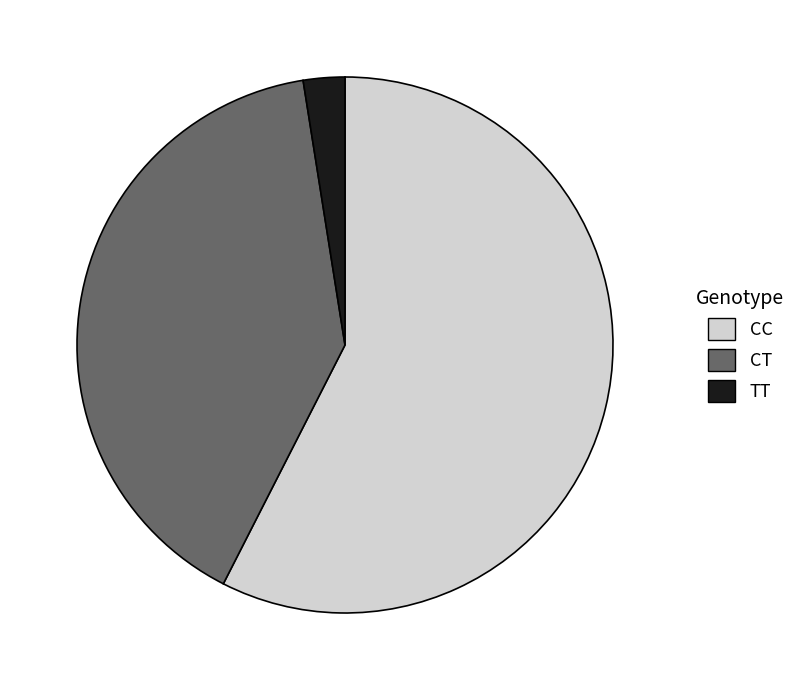

Rank the categories by value from highest to lowest.

CC, CT, TT